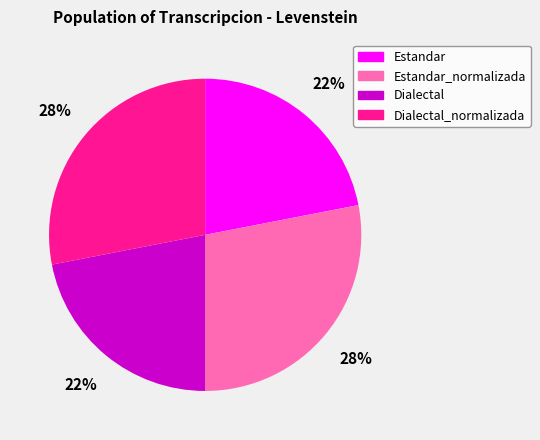

To the nearest percent, what is the average slice percentage?

25%